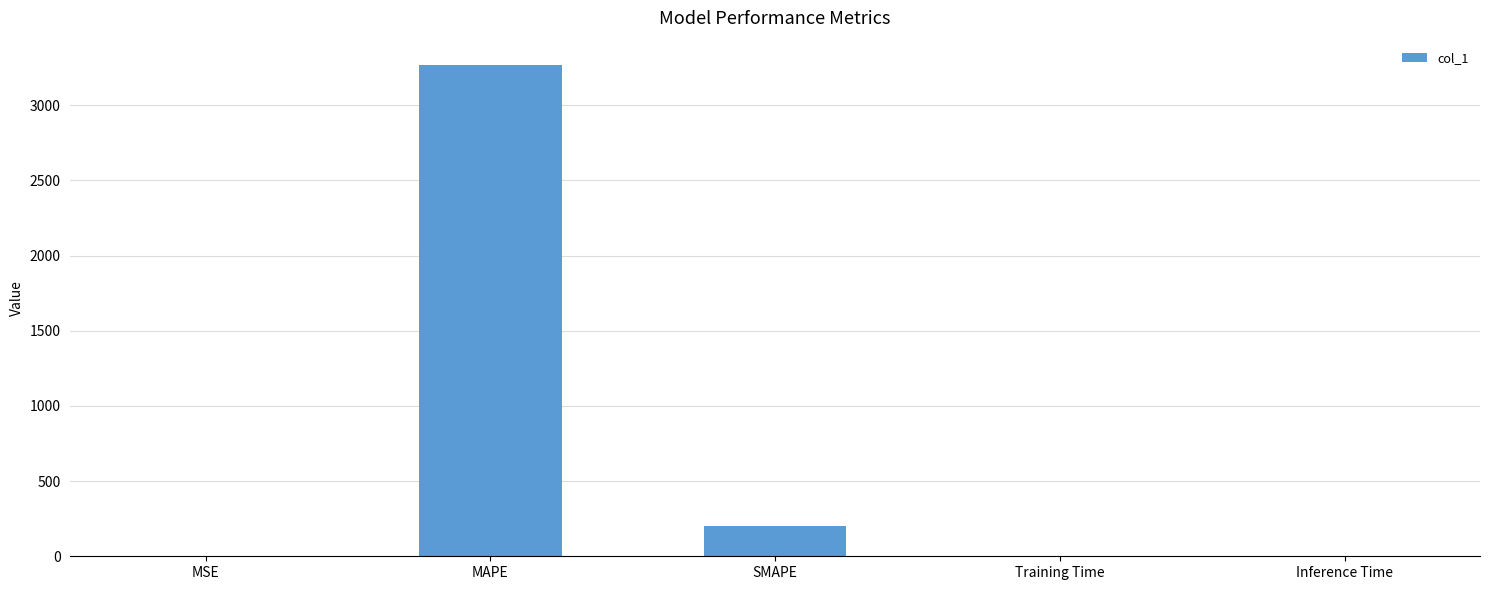

Are the bars grouped side by side (vs. stacked)?

No